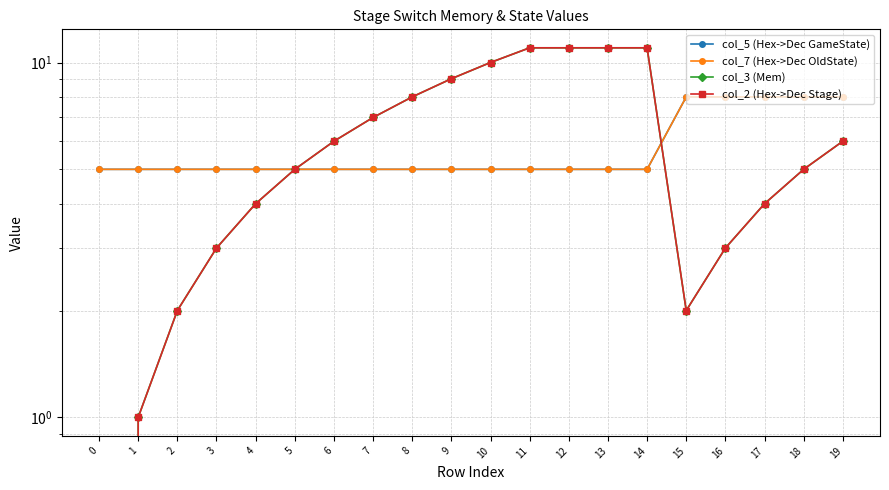

Which series has the largest total across all categories?

col_3 (Mem)